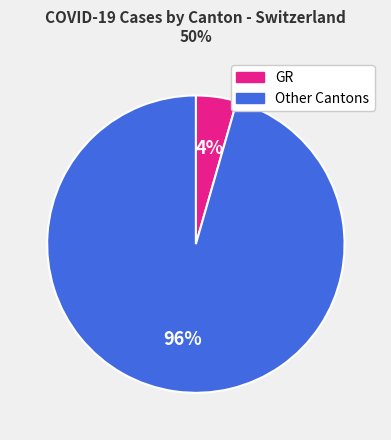

Which slice is the largest?

Other Cantons